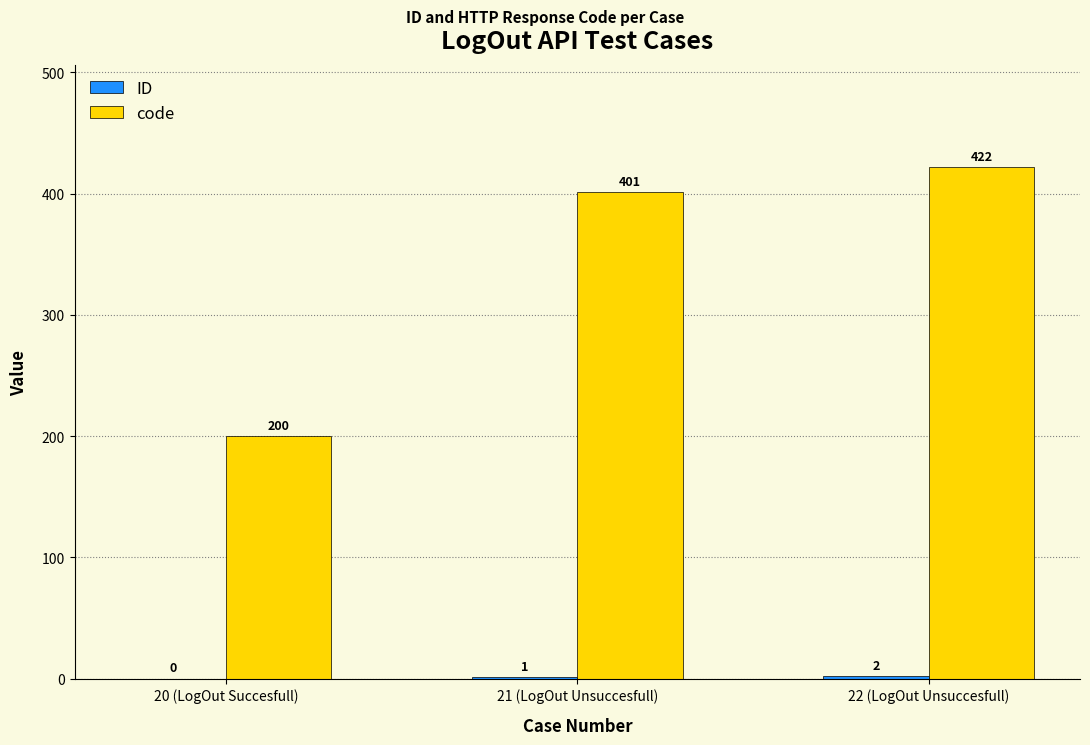

The code series shows 683 at 21 (LogOut Unsuccesfull). True or false?

False